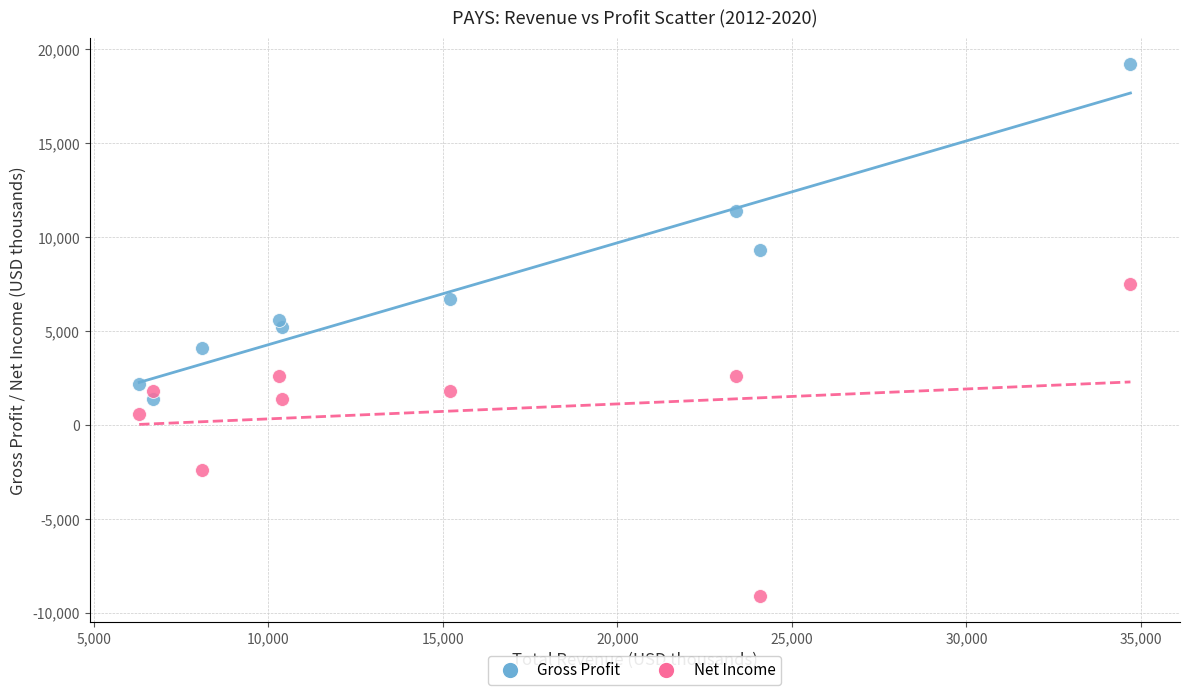

Which series reaches the maximum Y coordinate?

Gross Profit